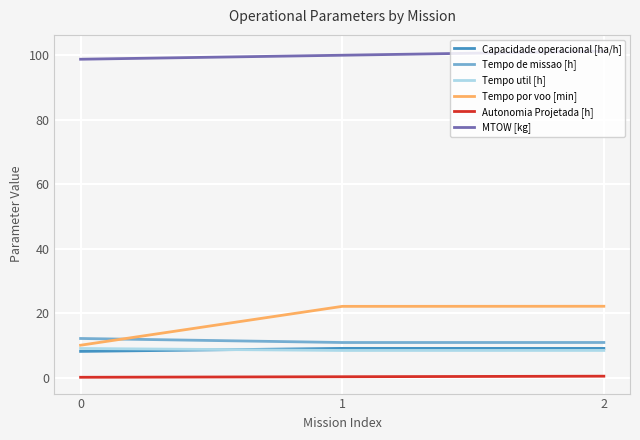

Which series has the widest spread of values?

Tempo por voo [min]